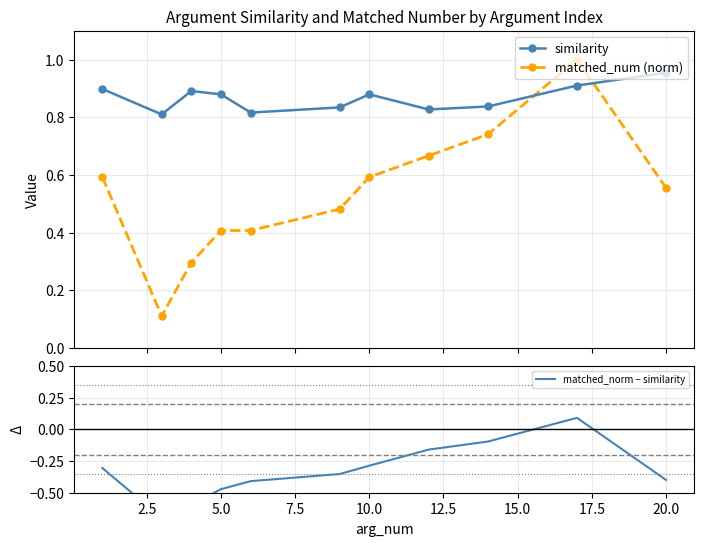

True or false: matched_norm − similarity and matched_num (norm) cross at least once.

False